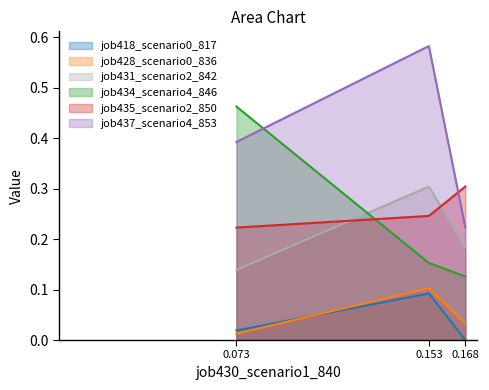

What are all the series names shown in the legend?

job418_scenario0_817, job428_scenario0_836, job431_scenario2_842, job434_scenario4_846, job435_scenario2_850, job437_scenario4_853